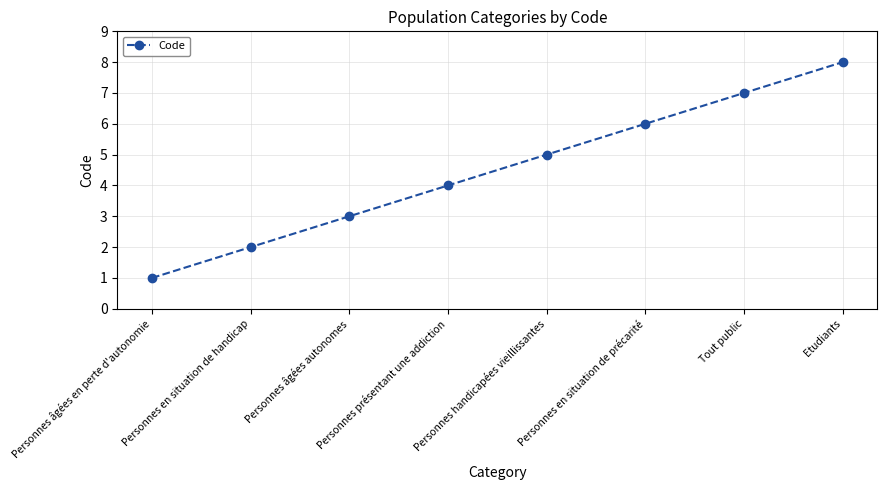

True or false: the data has more than 2 interior local peaks.

False